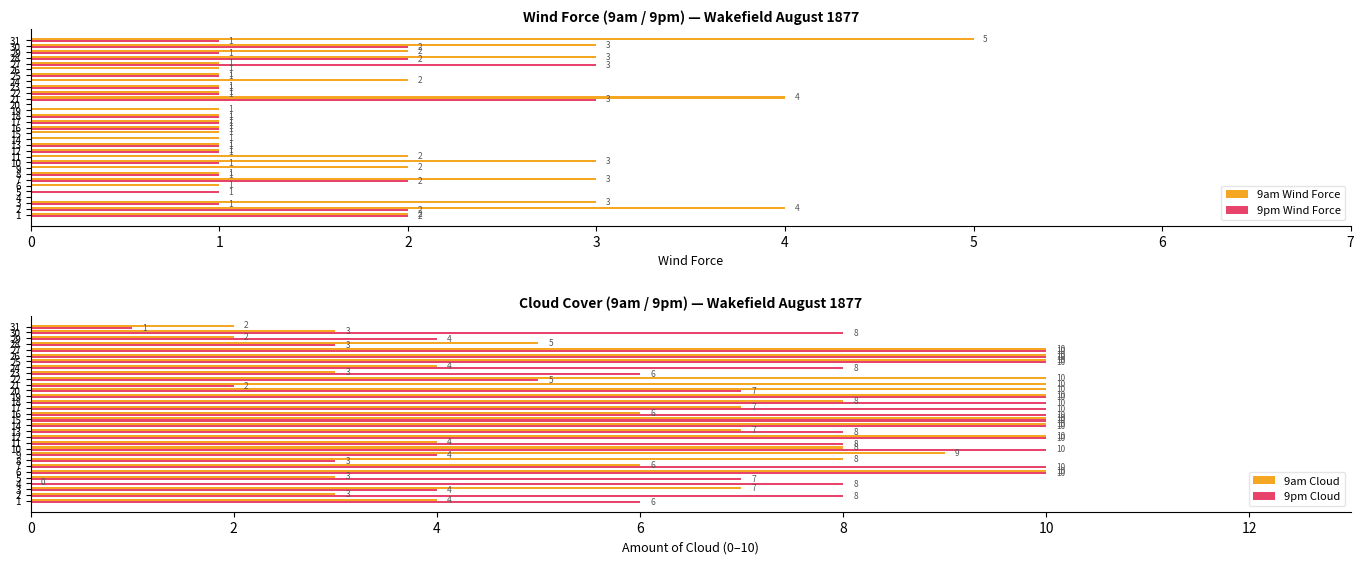

What is the average value of the 9am Wind Force series?

2